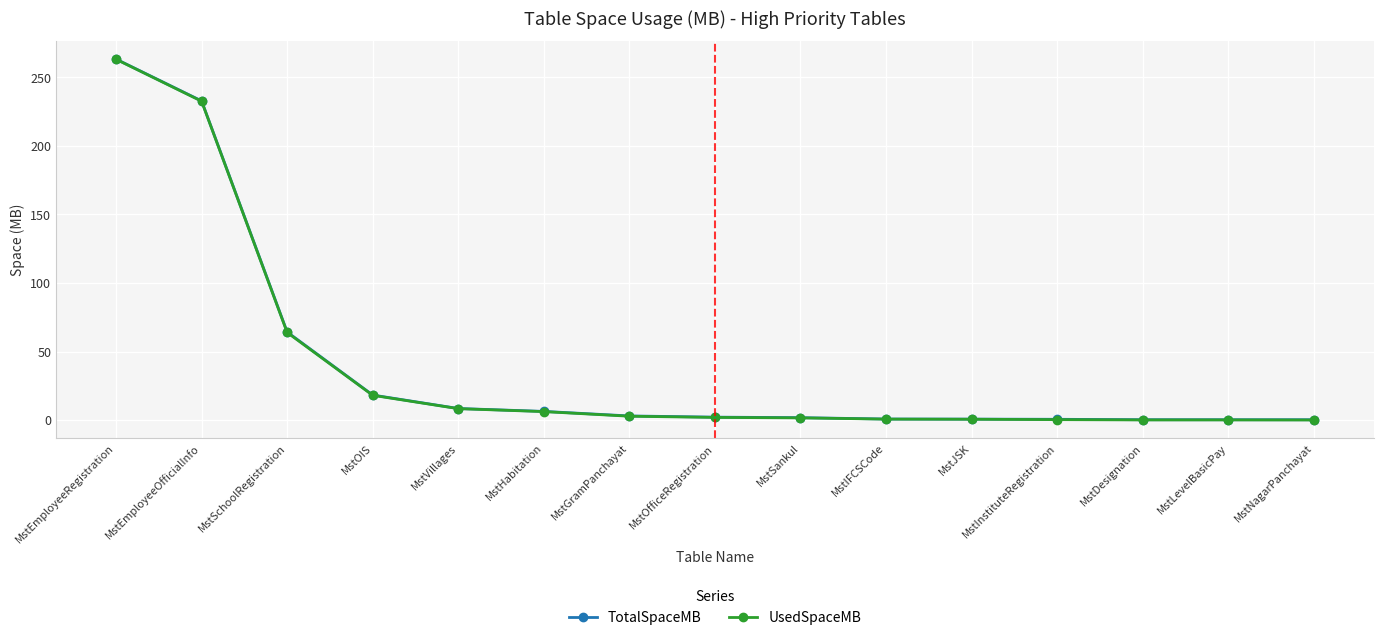

What position from the right is MstOfficeRegistration?

8